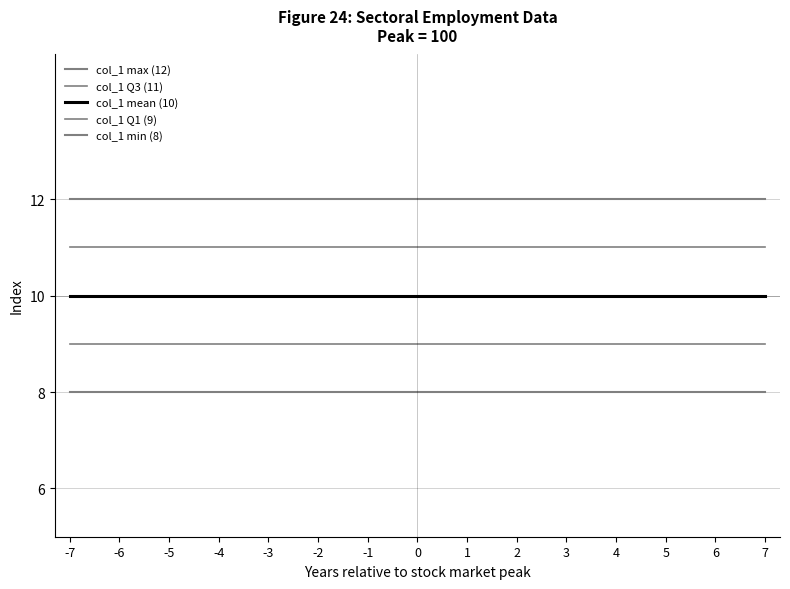

Is this an area chart (filled region under the line)?

No